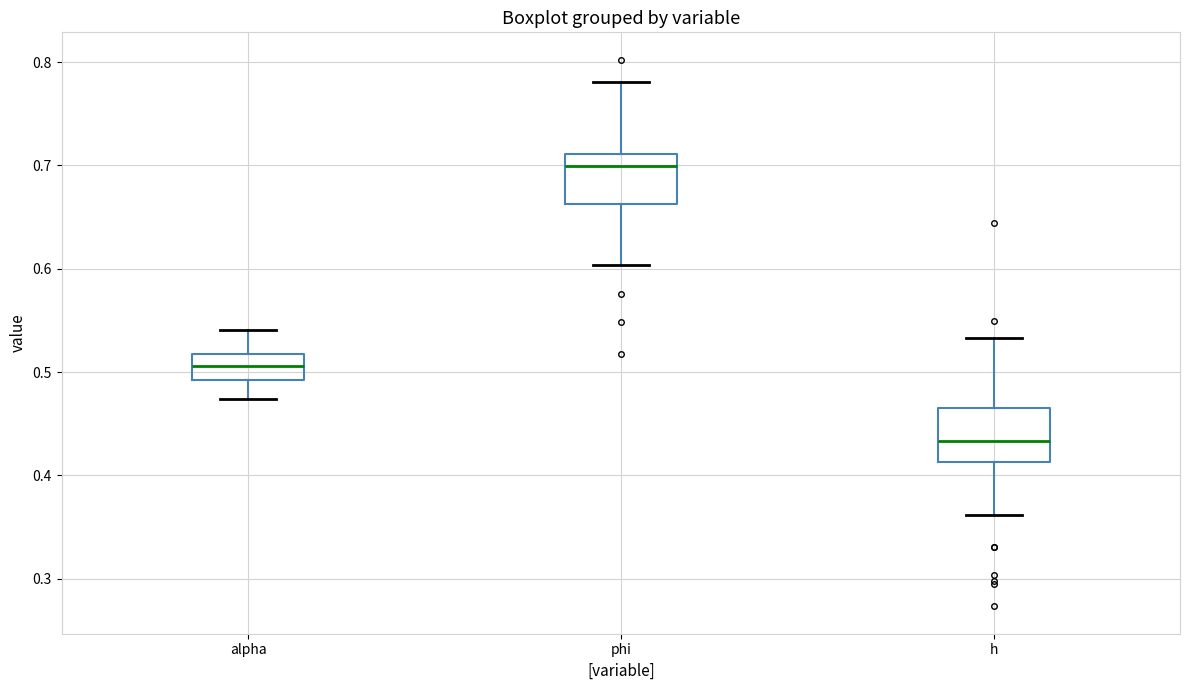

Reading left to right, read every box against the y-axis: the position of its median line, the range the box covers, and the ends of its whiskers. The values are not printed on the chart, so give them approximately, as read against the axis.

alpha: median 0.51, box 0.49 to 0.52, whiskers 0.47 to 0.54
phi: median 0.70, box 0.66 to 0.71, whiskers 0.60 to 0.78
h: median 0.43, box 0.41 to 0.46, whiskers 0.36 to 0.53